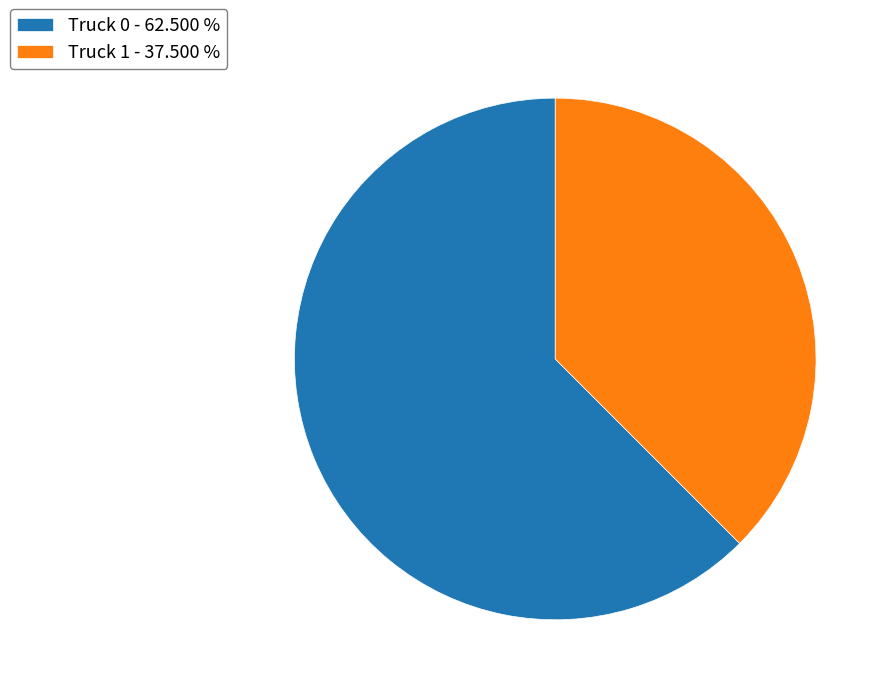

Do Truck 0 - 62.500 % and Truck 1 - 37.500 % together represent more than half of the pie?

Yes